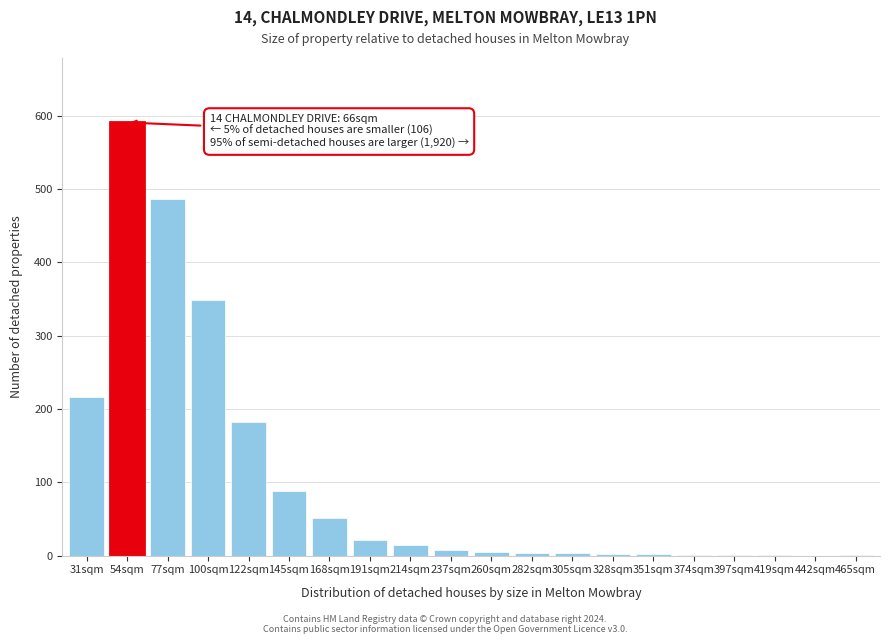

At which label is the value closest to 295?

100sqm